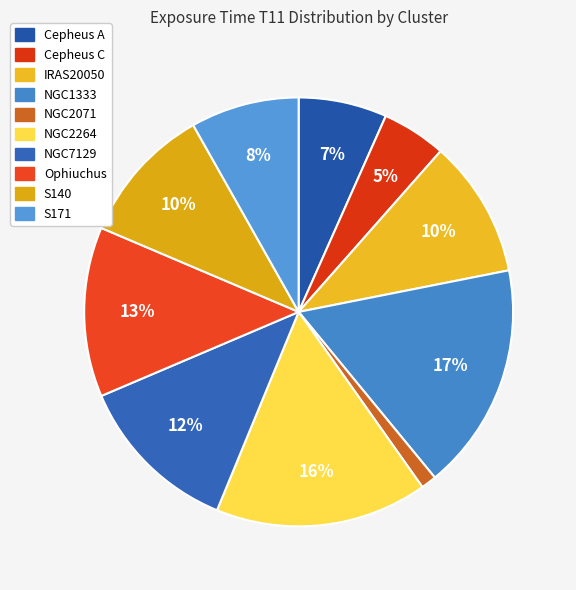

Which category has the biggest portion of the pie?

NGC1333